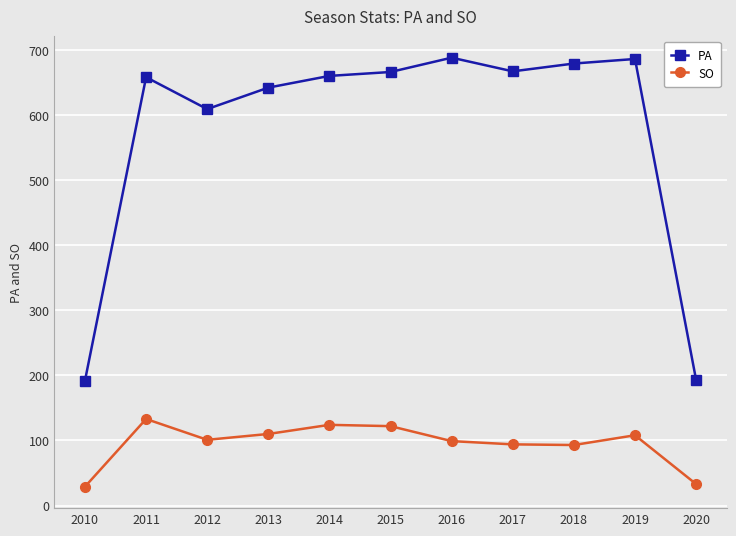

True or false: SO has a value of 29 at 2010.

True